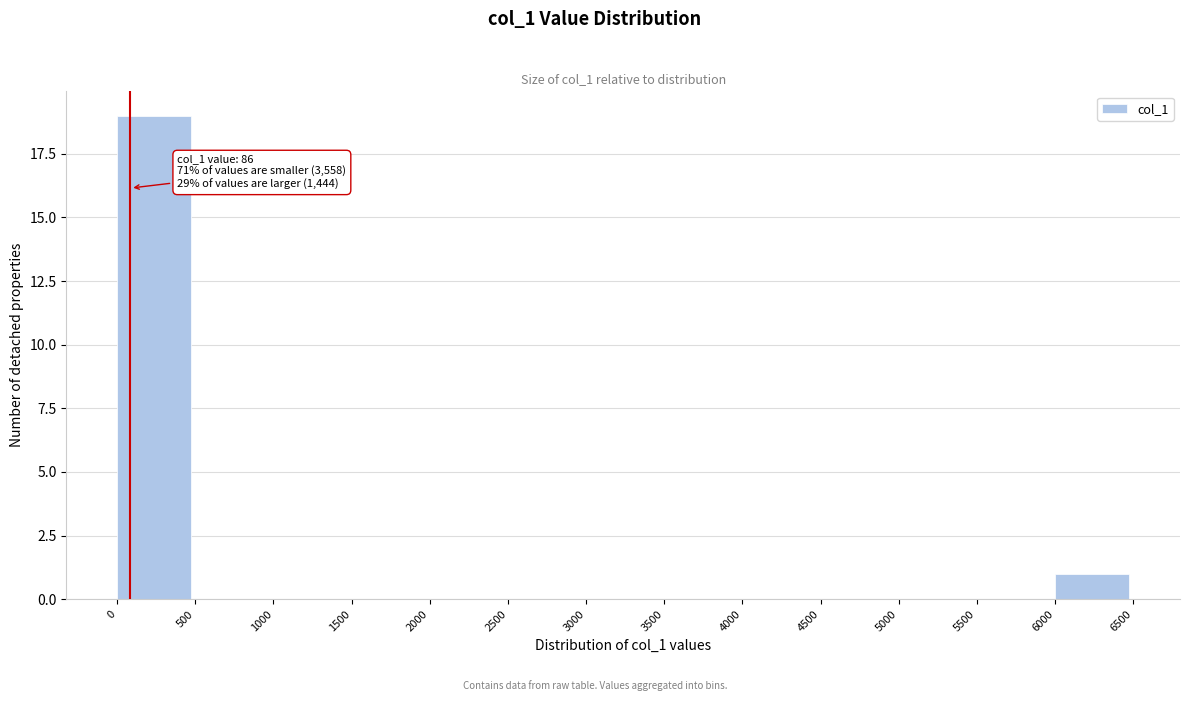

Which range on the x-axis has the tallest bar?

0 to 500